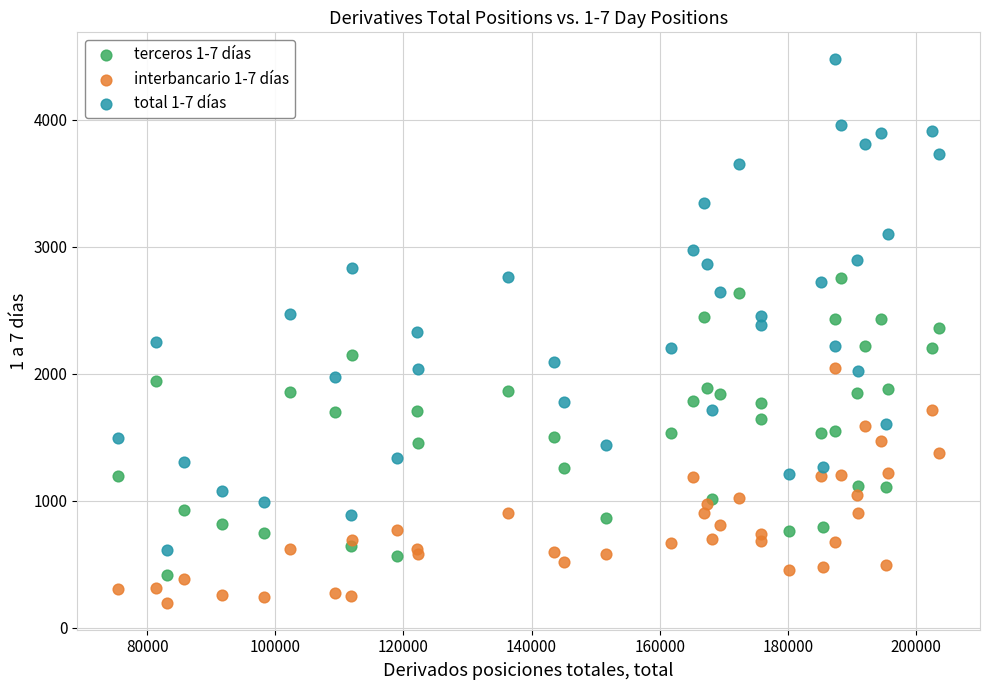

Which series reaches the minimum Y coordinate?

interbancario 1-7 días